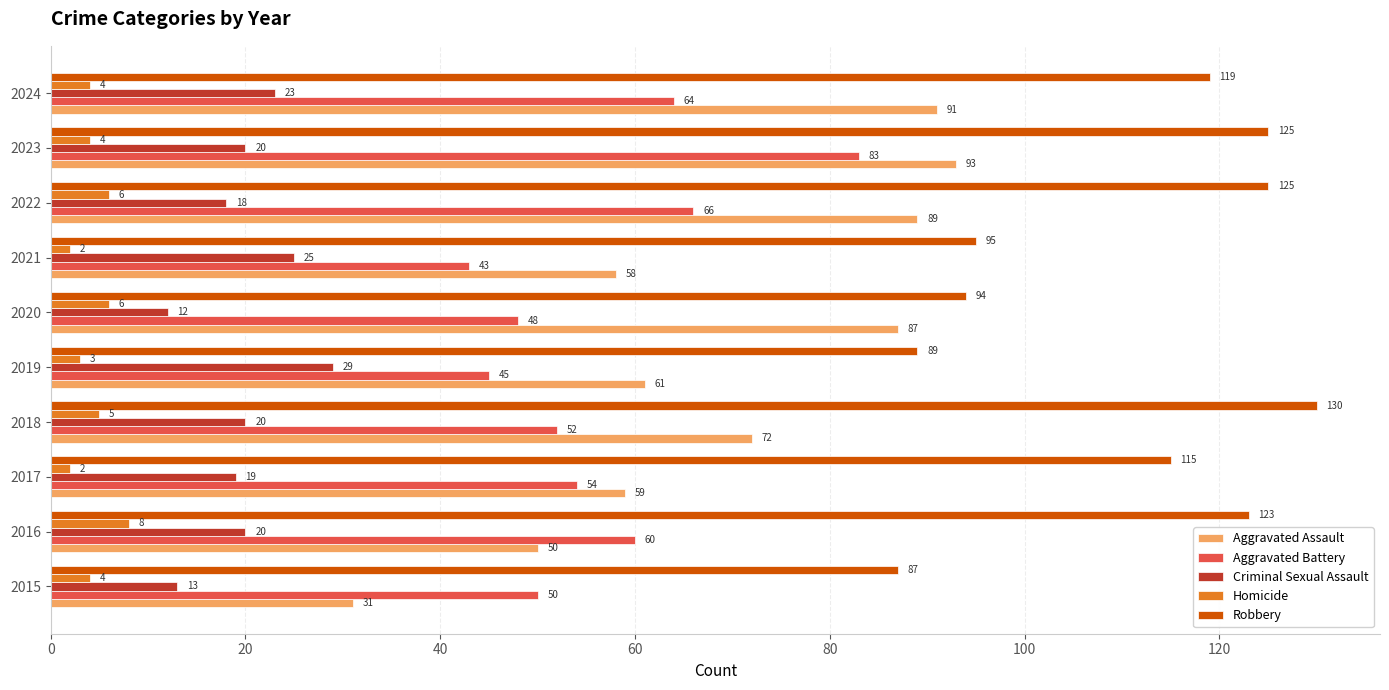

What is the approximate value of Robbery at 2019, to the nearest 10?

90